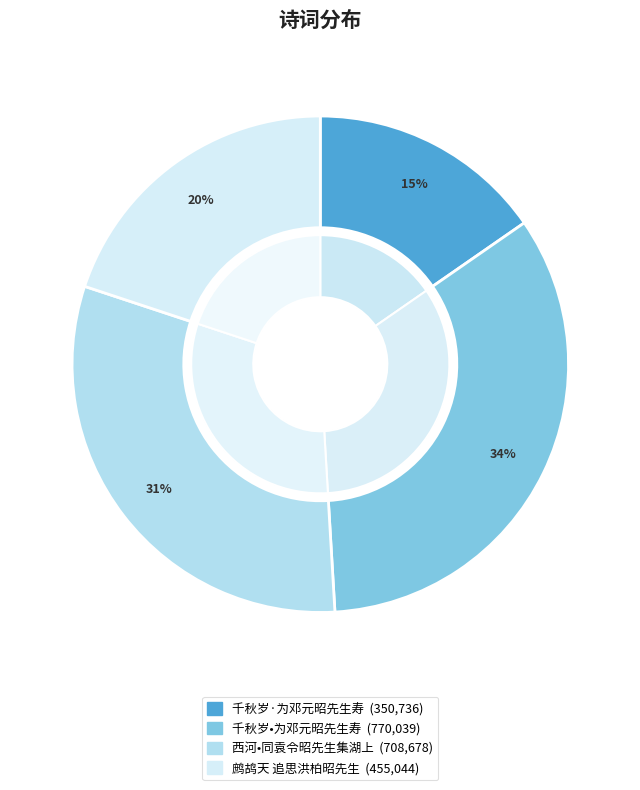

How many segments does this pie chart have?

4